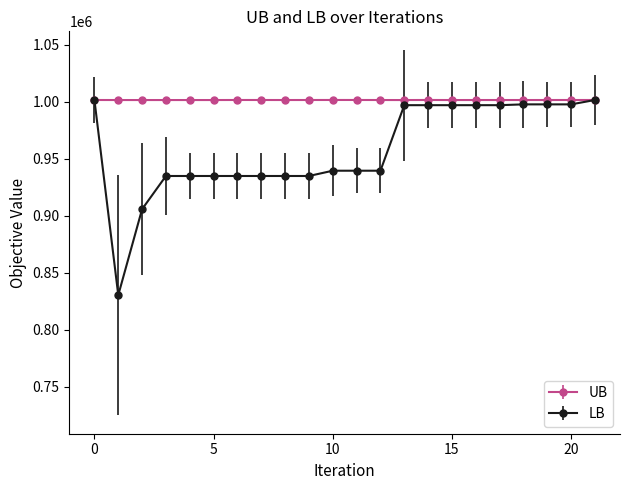

Which series has the widest spread of values?

LB